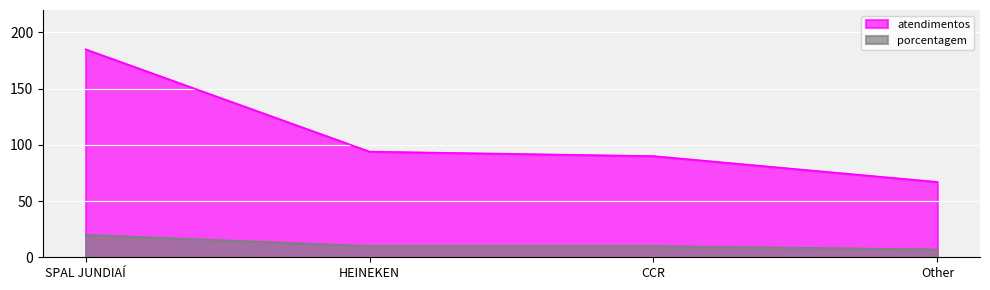

True or false: porcentagem and atendimentos cross at least once.

False